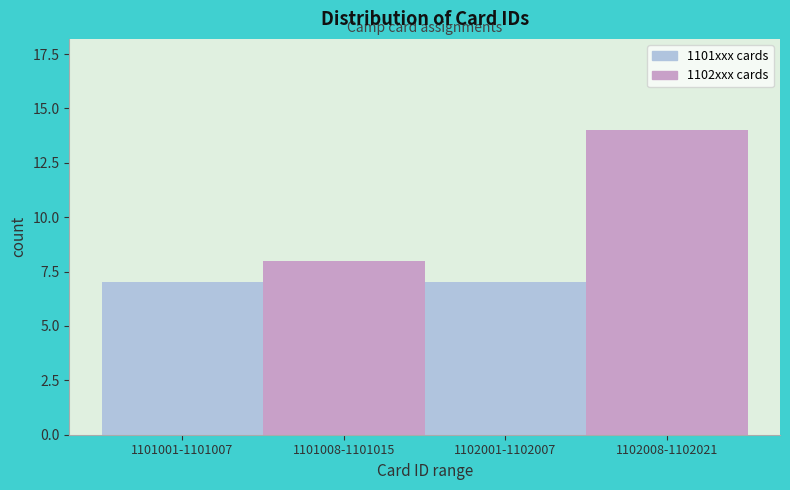

Reading right to left, what are all the values shown in this chart?

14	7	8	7